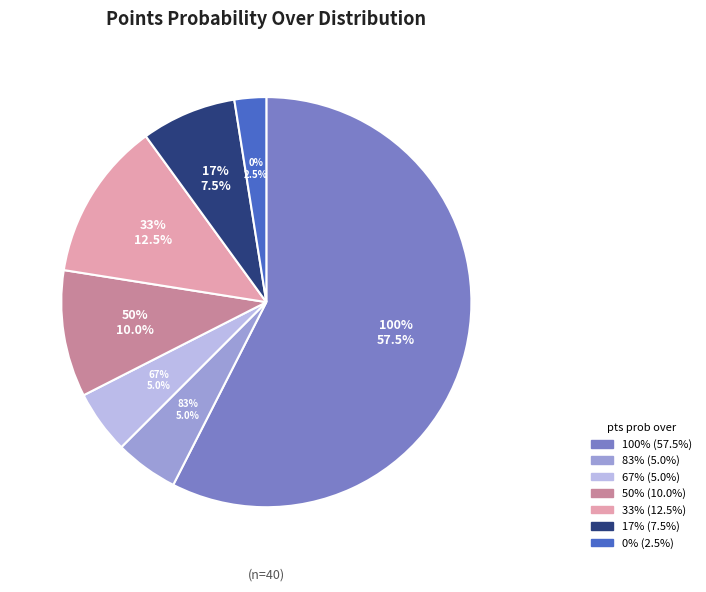

Approximately how many times larger is the value at pts prob over 33 compared to pts prob over 83?

2.5